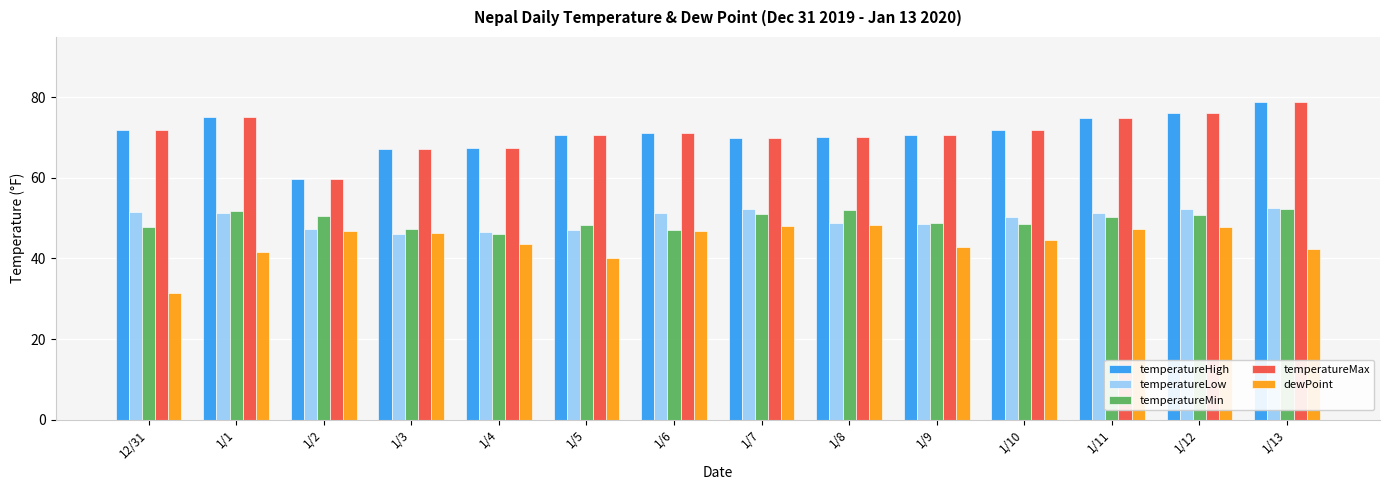

True or false: temperatureHigh has a value of 131.7 at 1/11.

False